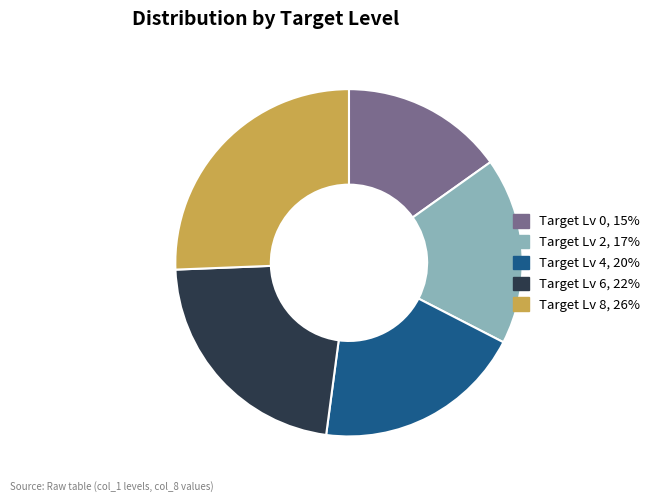

How many slices are in this pie chart?

5